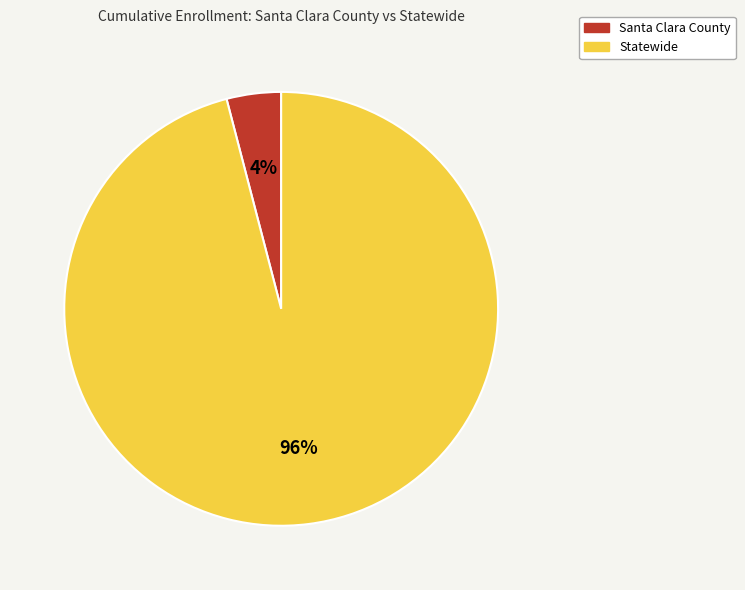

How many segments does this pie chart have?

2